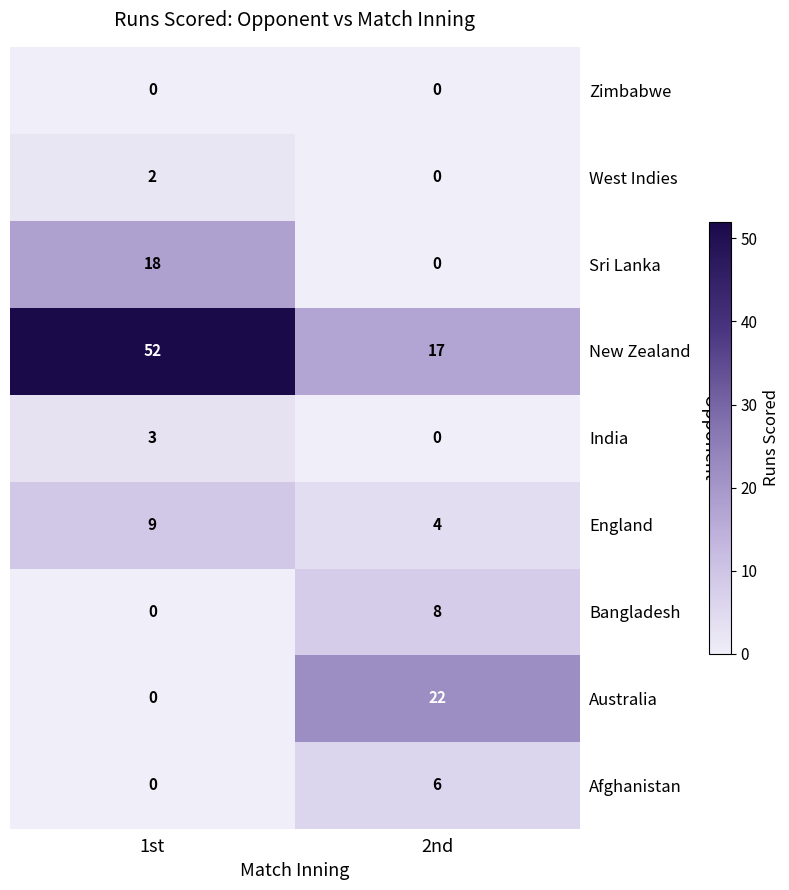

What is the greatest value displayed?

52